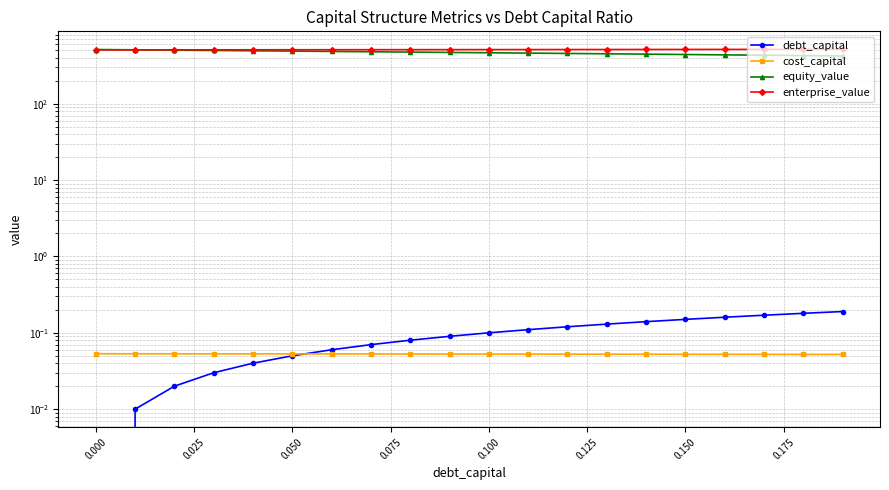

What is the difference between the highest and lowest values at 0.000?

508.8